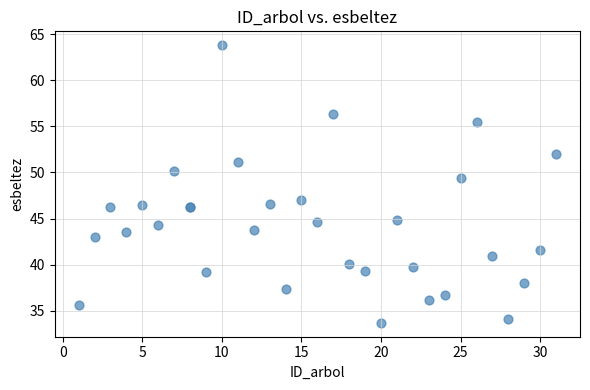

What Y value in the scatter plot is closest to 48?

47.0